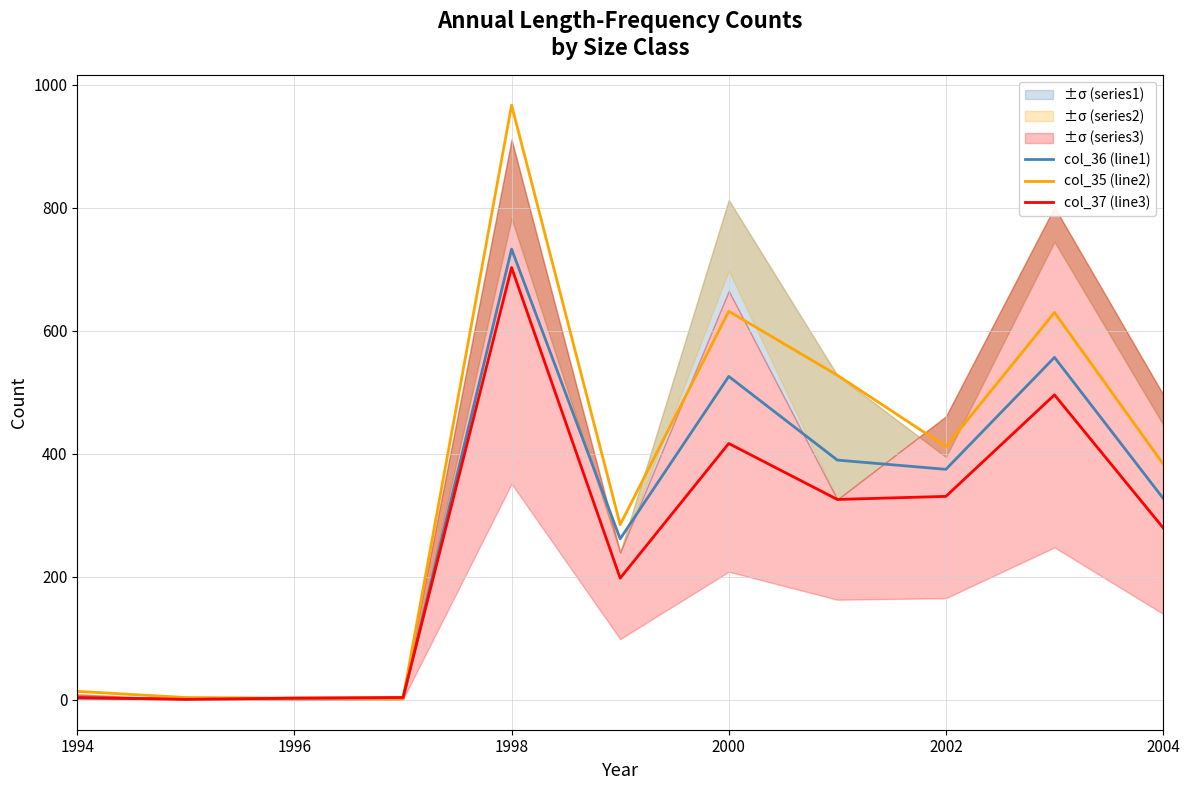

Is it true that col_37 (line3) equals 417 at 2000?

True